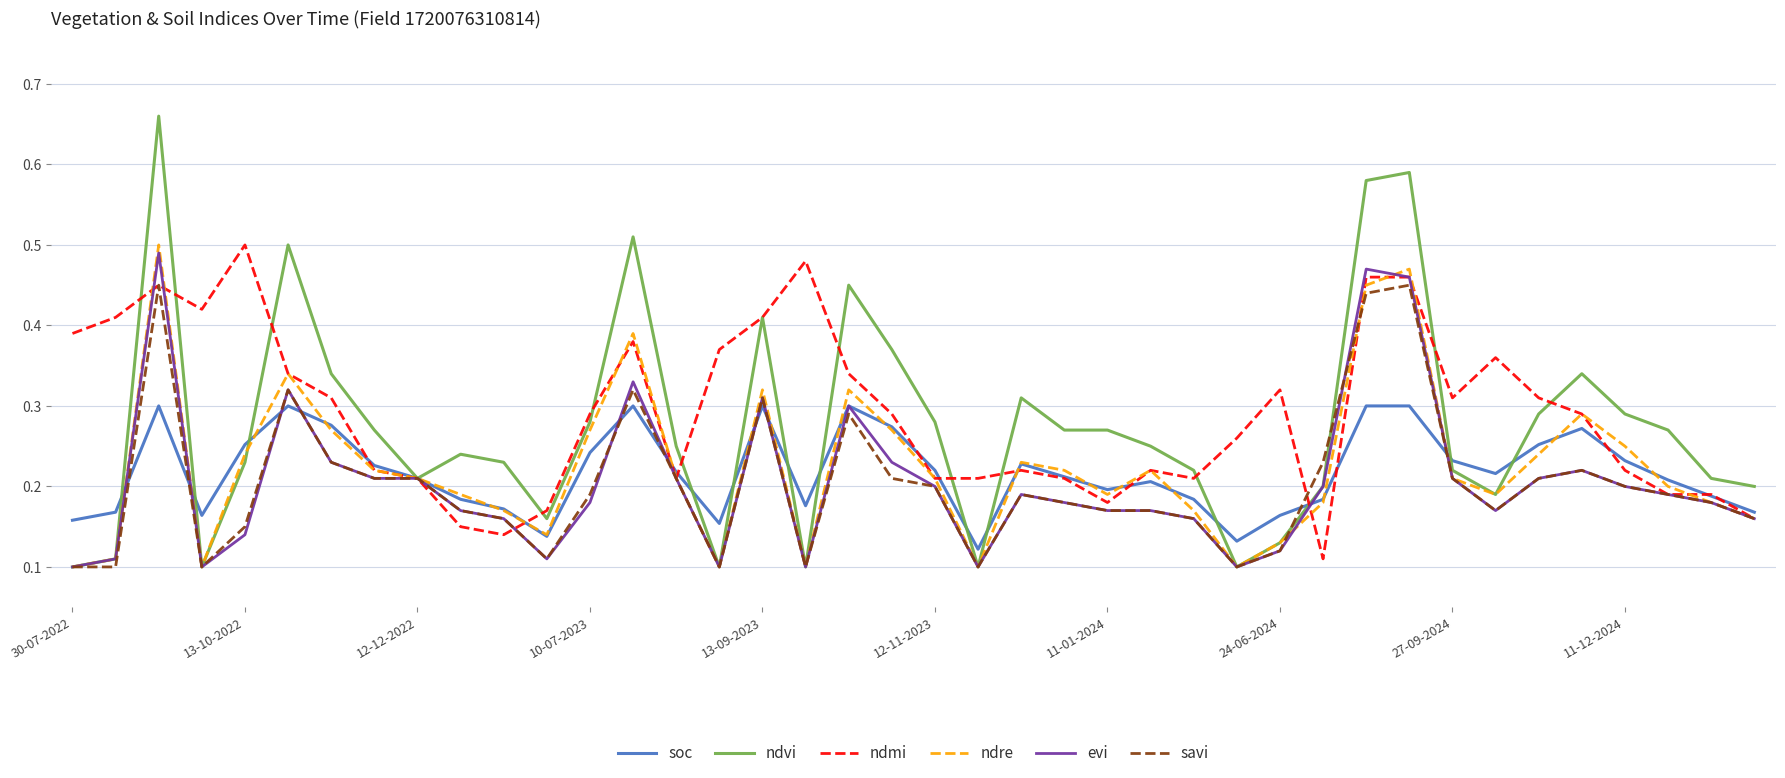

Which series has the widest spread of values?

ndvi